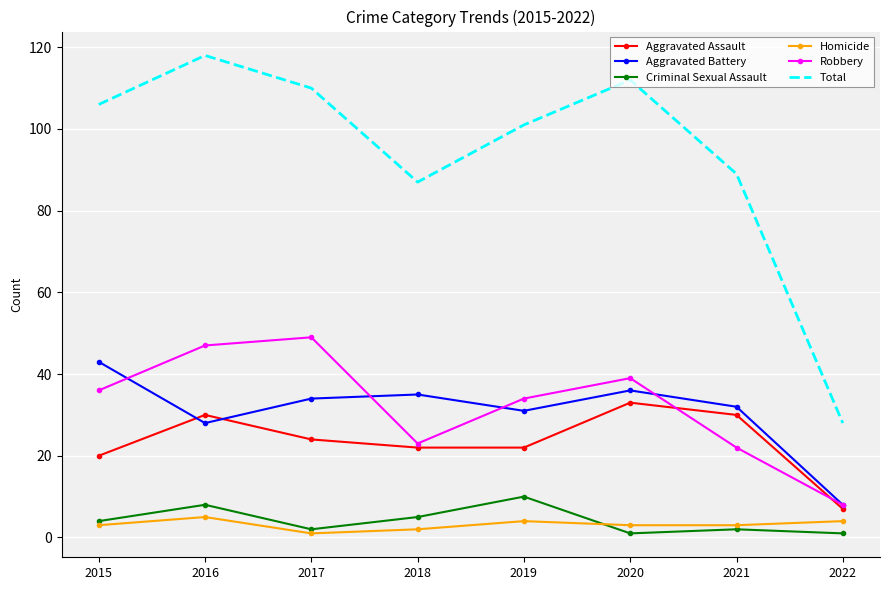

What is the maximum value shown in the chart?

118